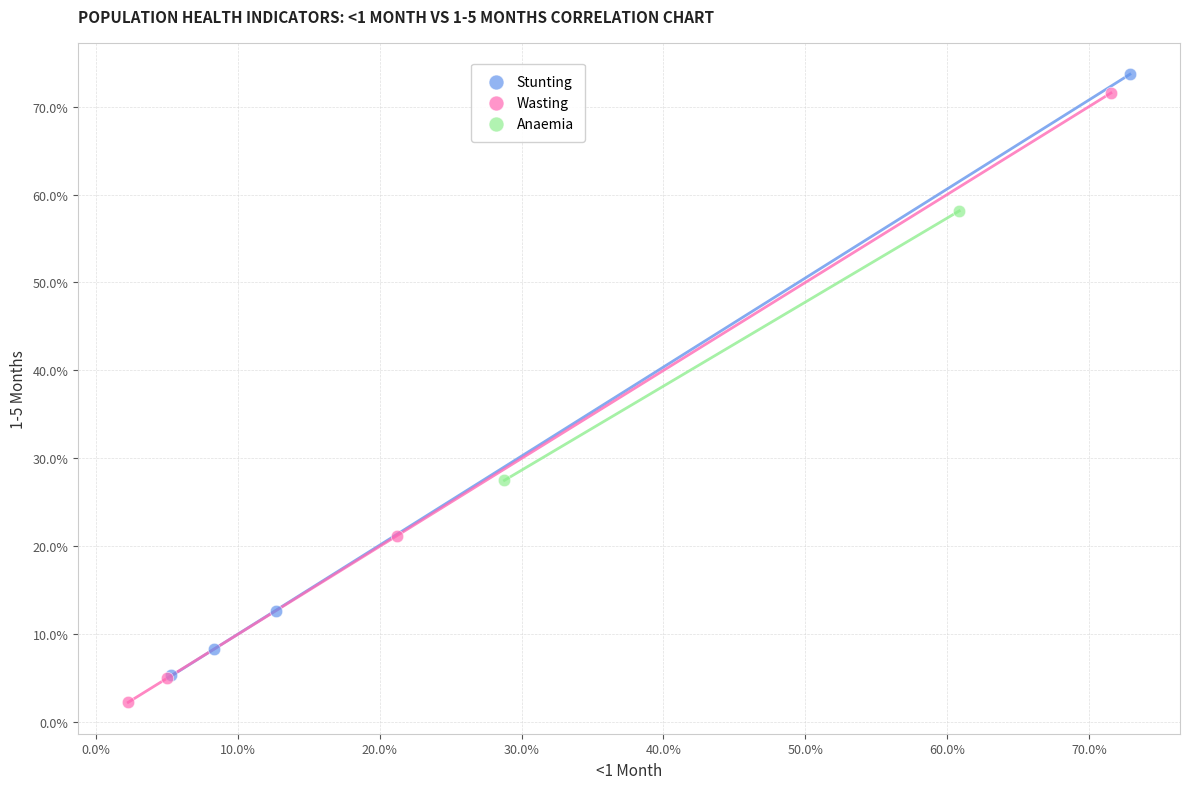

Which series contains the lowest Y value?

Wasting